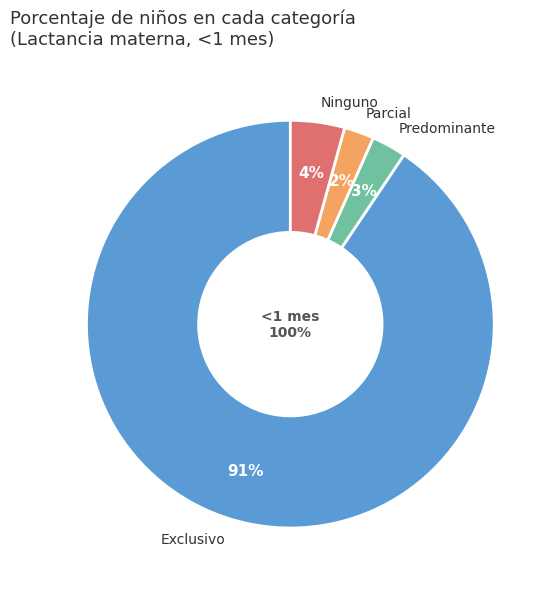

What percentage is the Ninguno slice, to the nearest percent?

4%